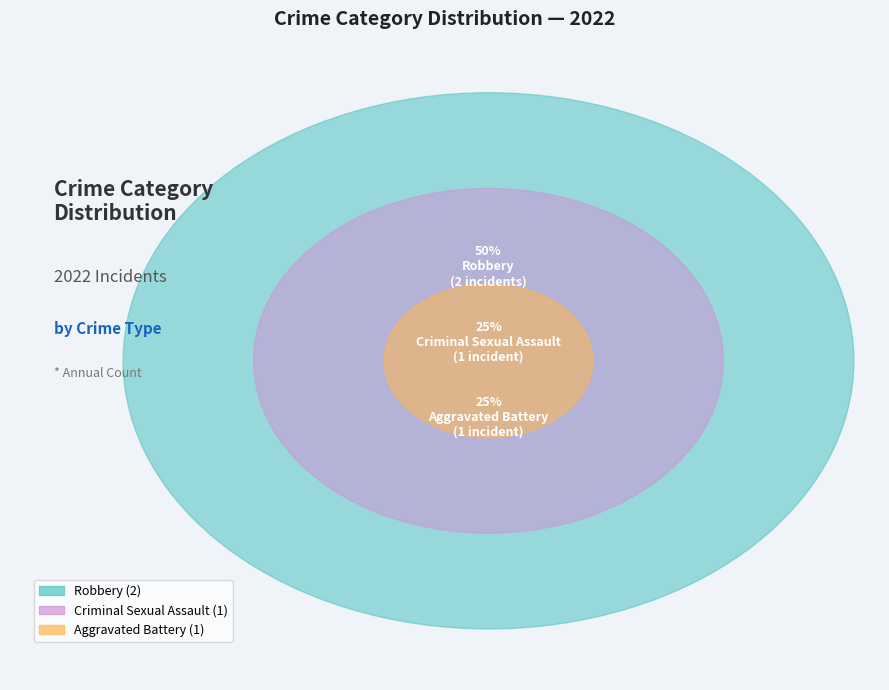

How much of the chart is everything except Robbery?

50.0%